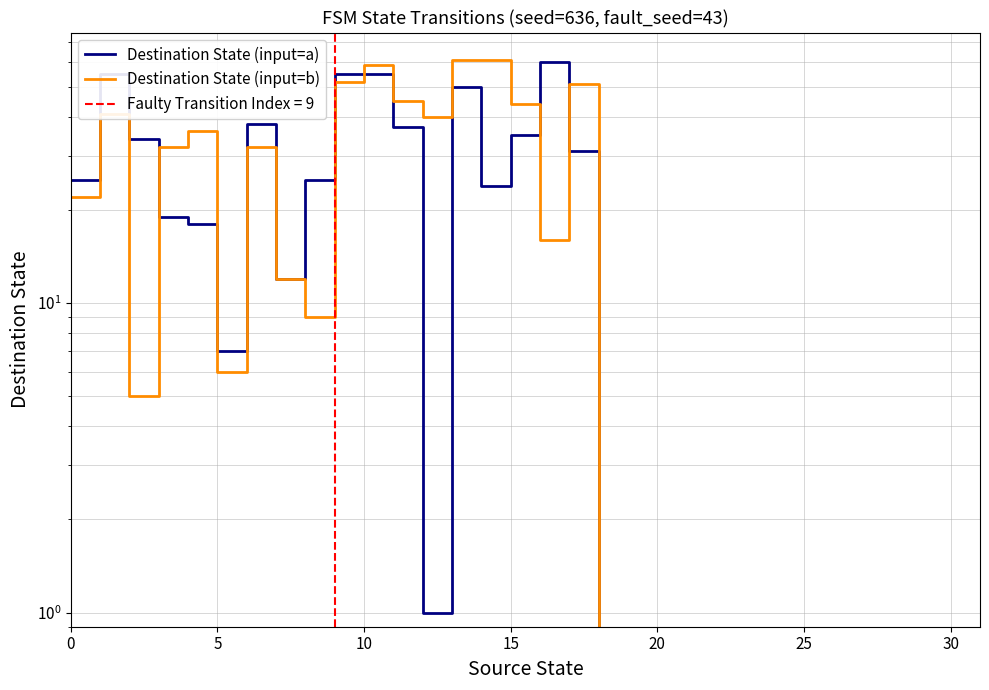

Rank the series by their average value, from highest to lowest.

Destination State (input=b), Destination State (input=a)